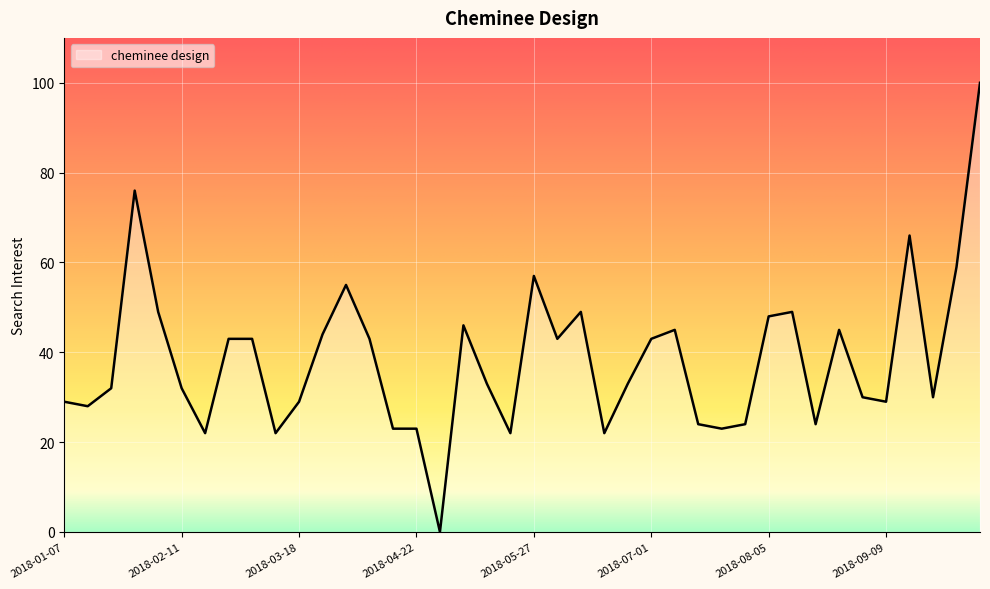

What is the greatest value displayed?

100